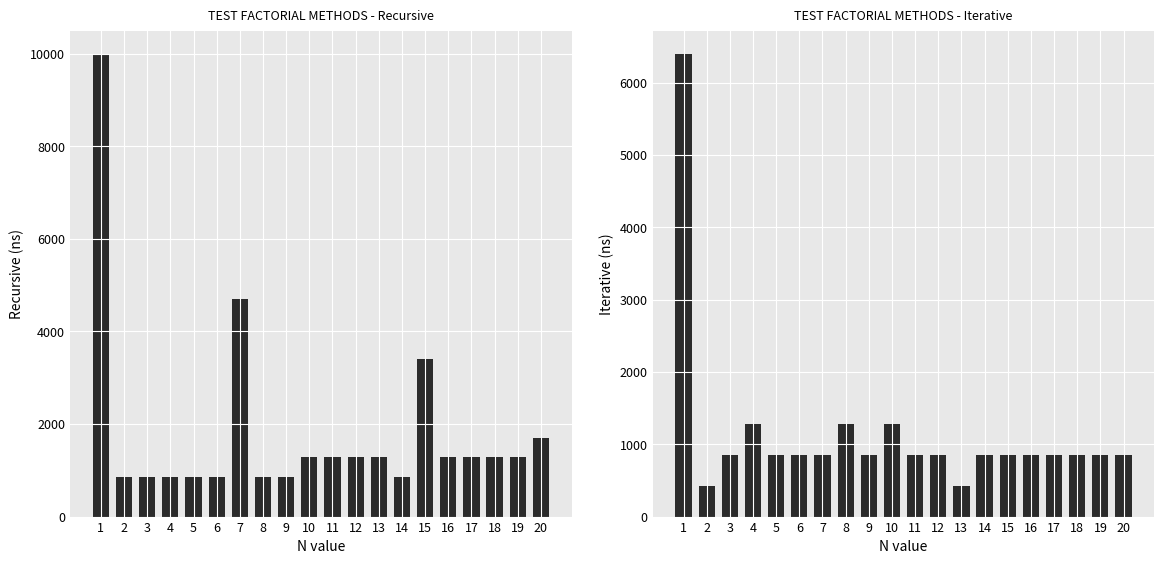

What is the difference between the Iterative values at 16 and 7?

1